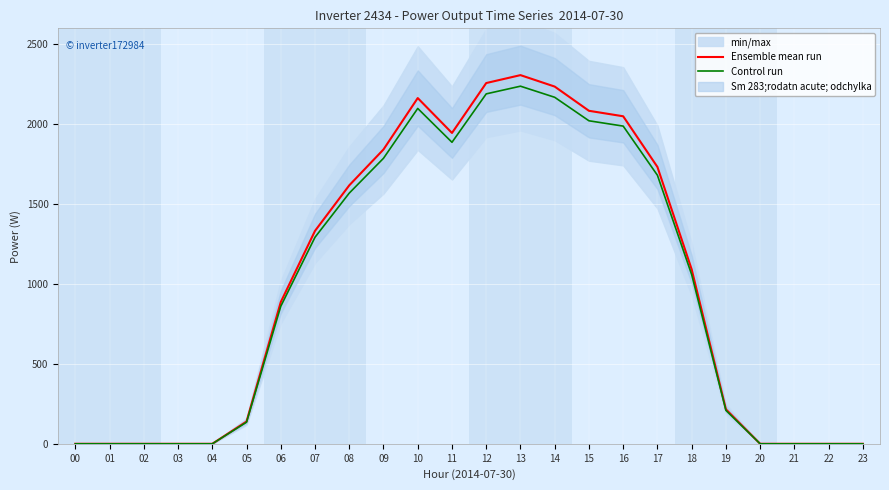

The Ensemble mean run series shows 994.2 at 11. True or false?

False